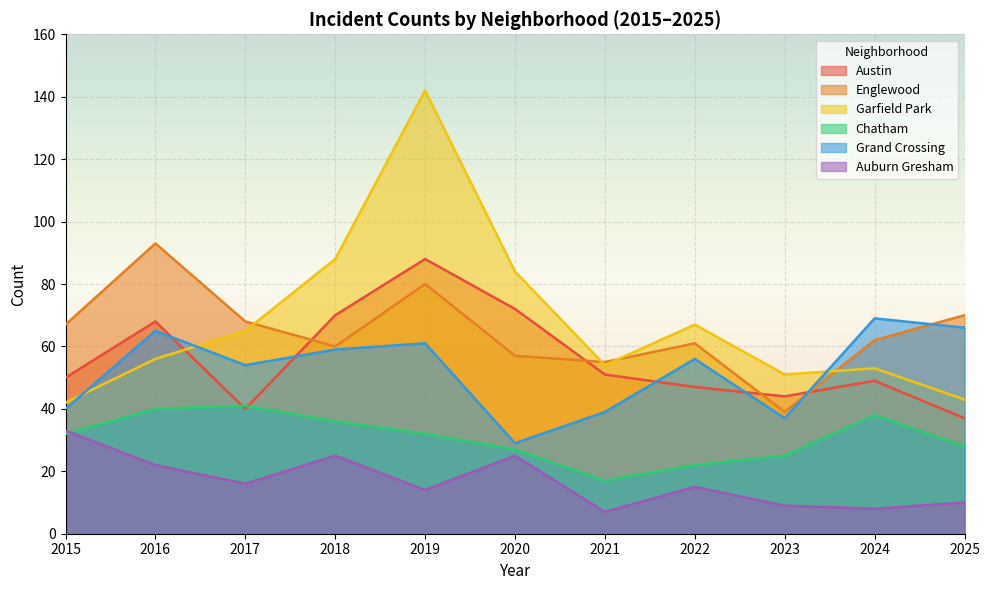

In Auburn Gresham, how many points are higher than both neighbors (excluding endpoints)?

3